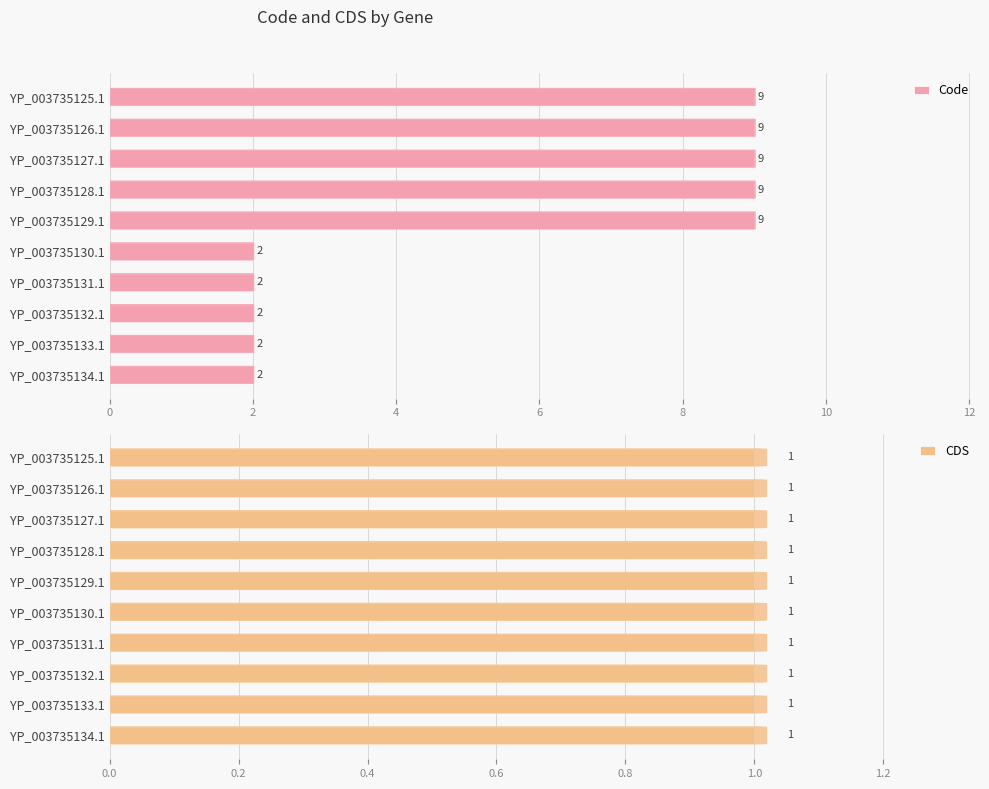

The Code series shows 9 at YP_003735128.1. True or false?

True